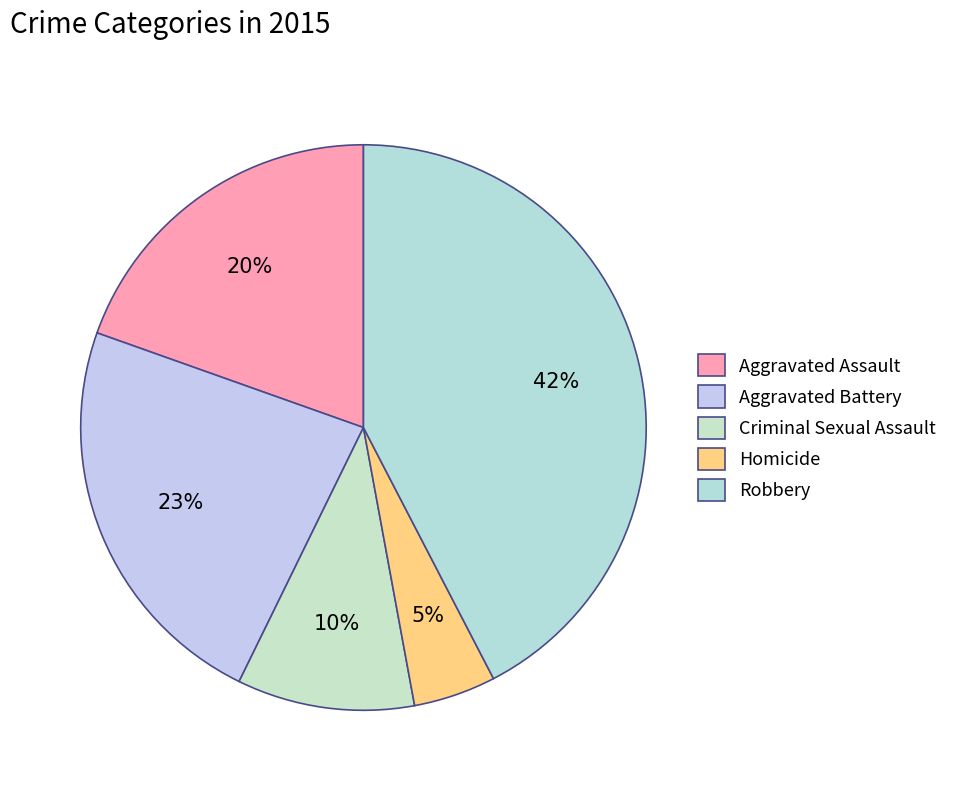

Does any single category account for the majority?

No